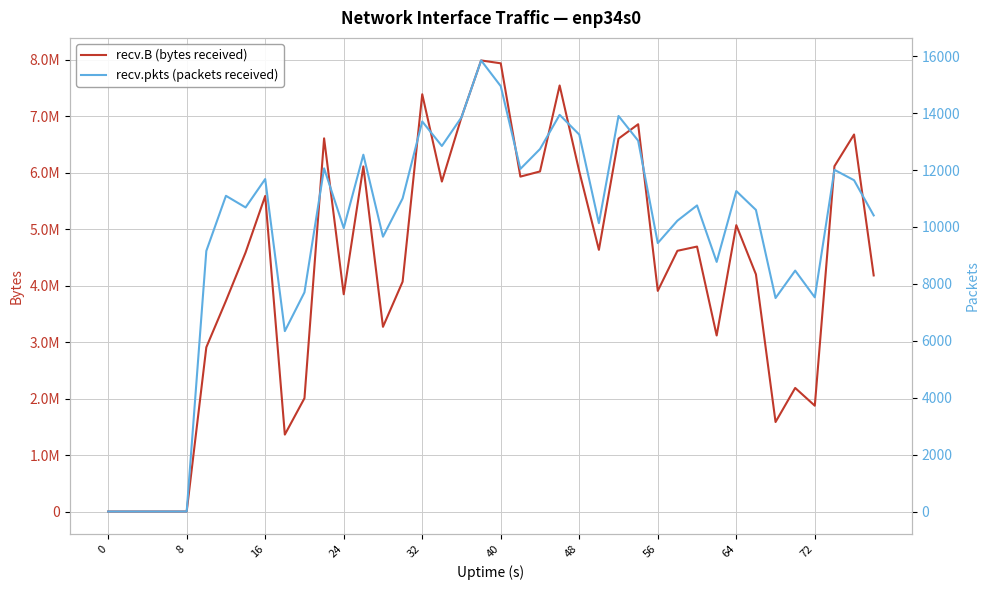

List the series in order of their peak value, highest first.

recv.B (bytes received), recv.pkts (packets received)